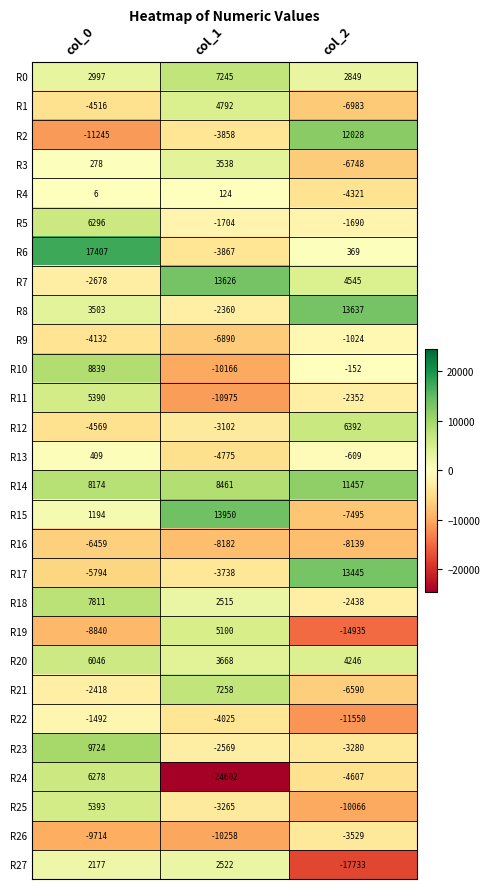

Rank the series by their maximum value, from highest to lowest.

R6, R15, R8, R7, R17, R2, R14, R23, R10, R18, R21, R0, R12, R5, R24, R20, R25, R11, R19, R1, R3, R27, R13, R4, R9, R22, R26, R16